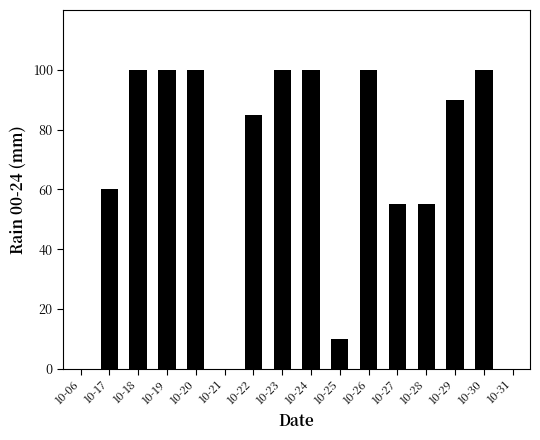

What is the change in value from 10-18 to 10-25?

-90